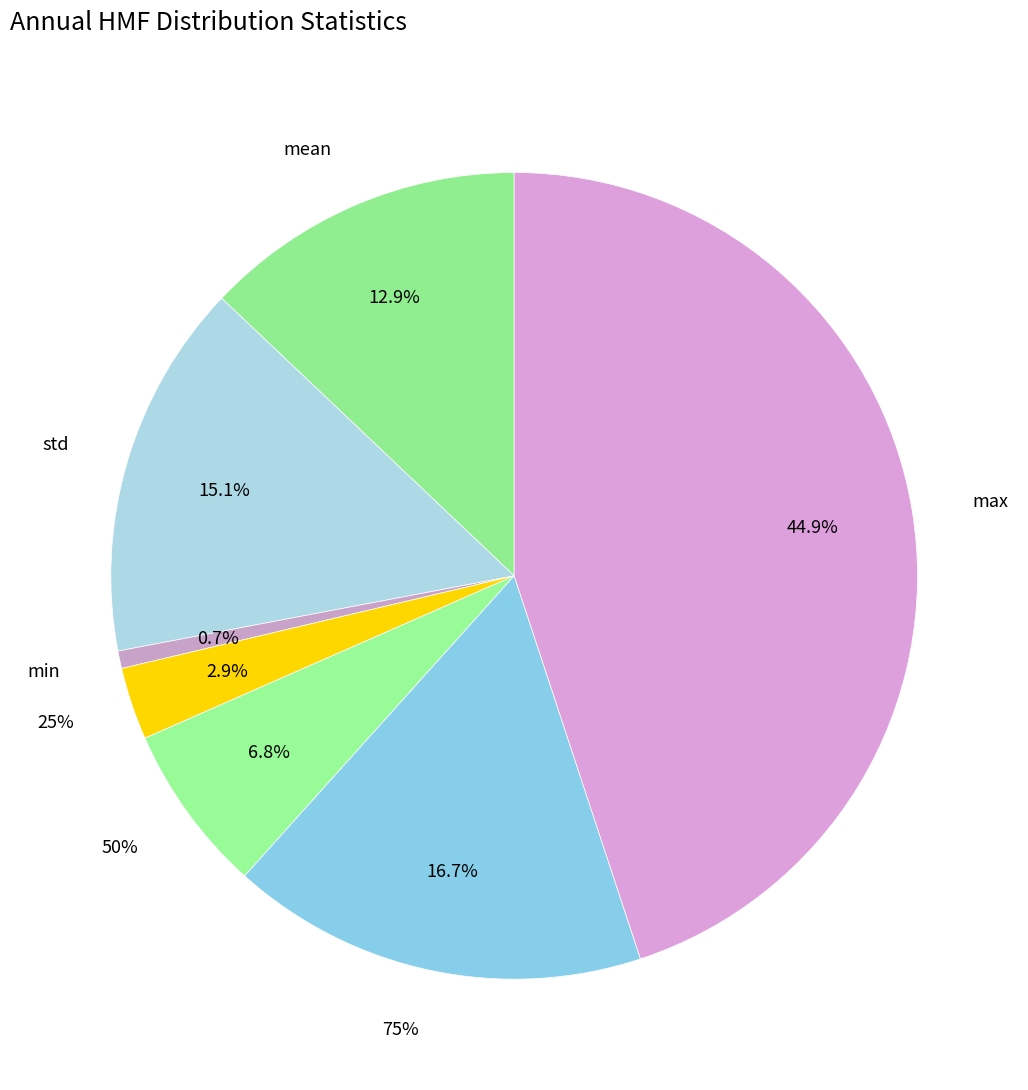

What percentage is NOT represented by min?

99.3%